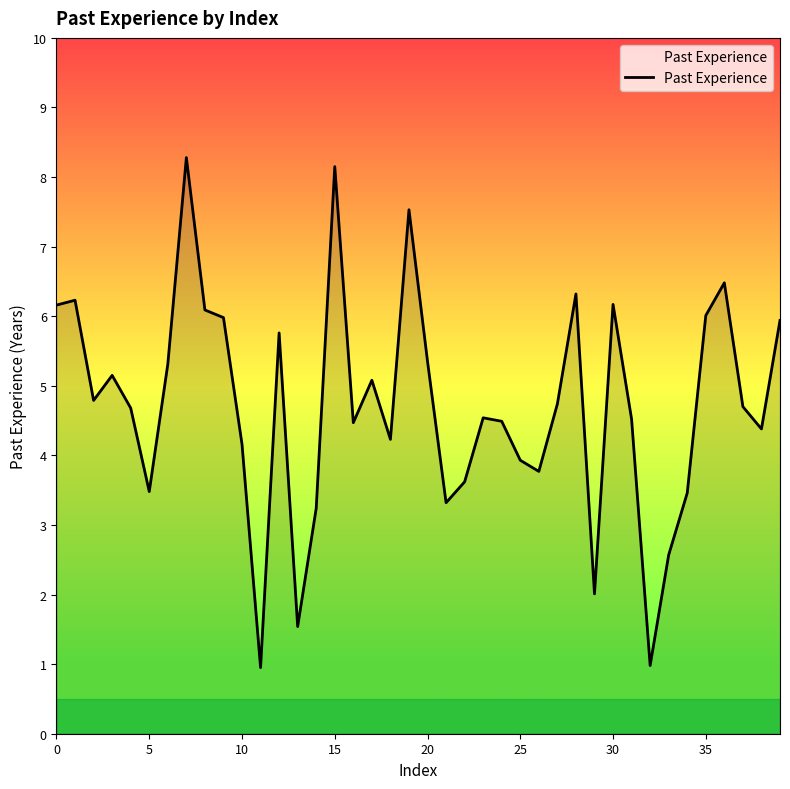

What is the maximum value shown in the chart?

8.3